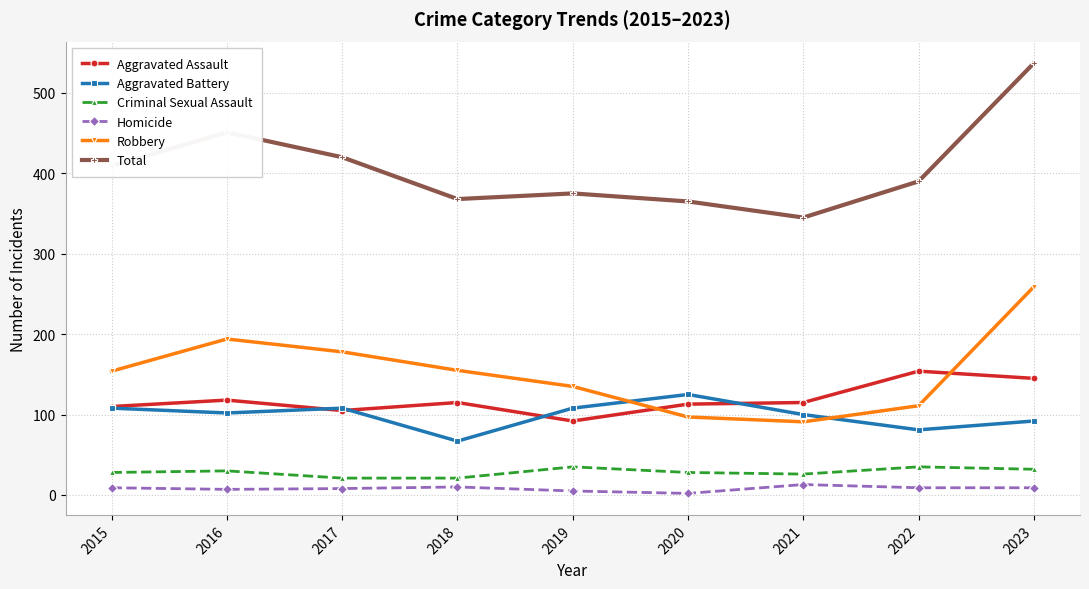

What is the difference between the maximum and minimum values in the Aggravated Assault series?

62